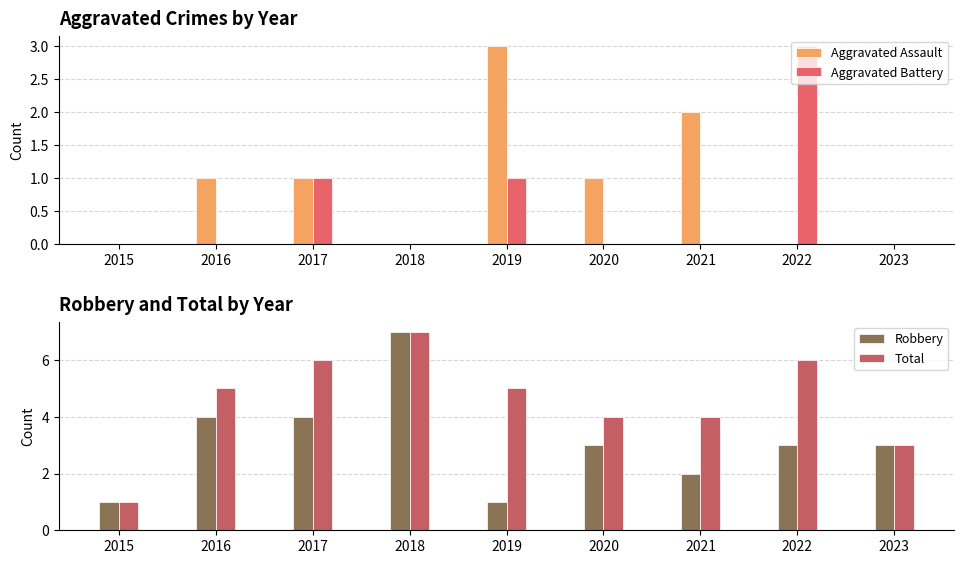

The value of Aggravated Assault at 2018 is 1. True or false?

False